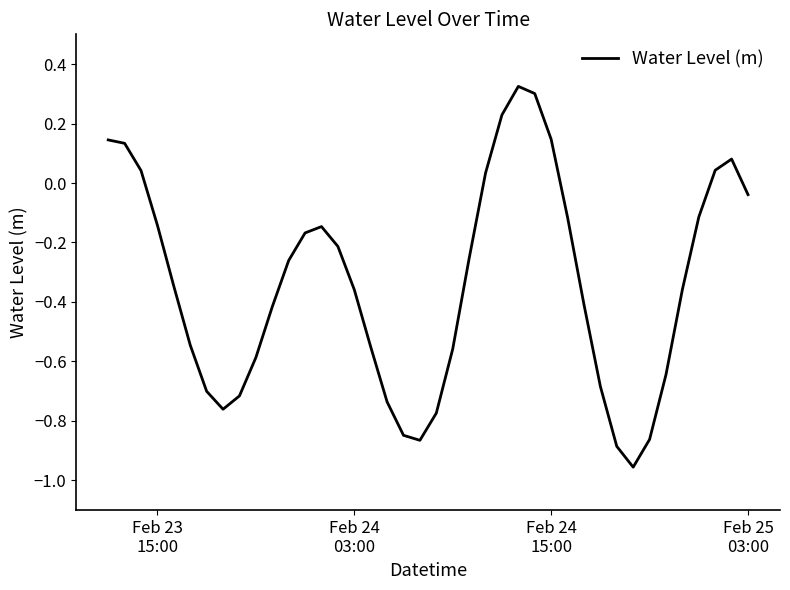

How many values are below zero?

30